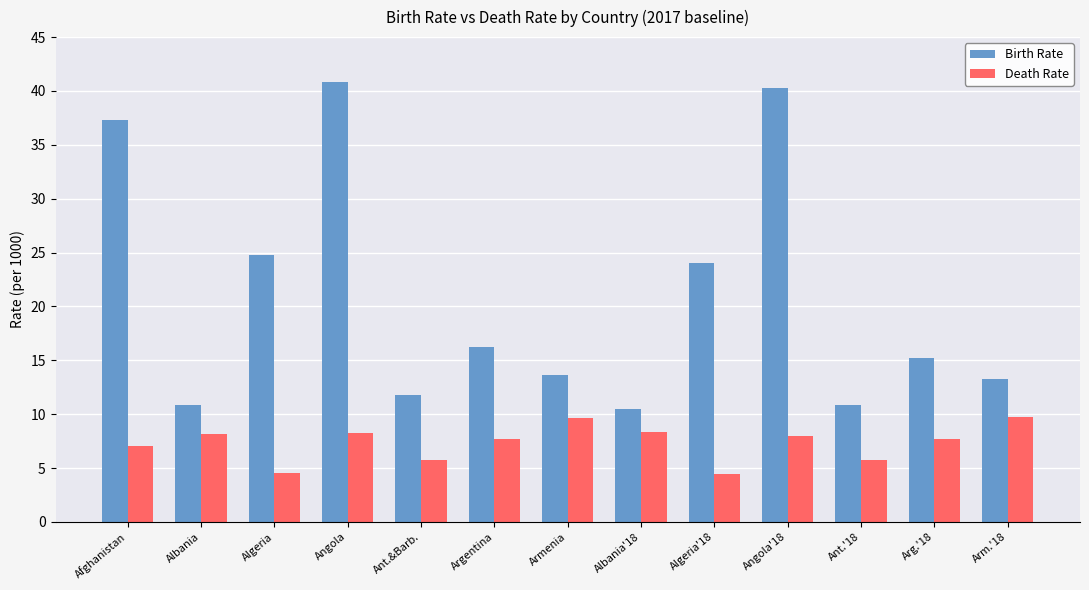

What is the lowest value of the Death Rate series?

4.5